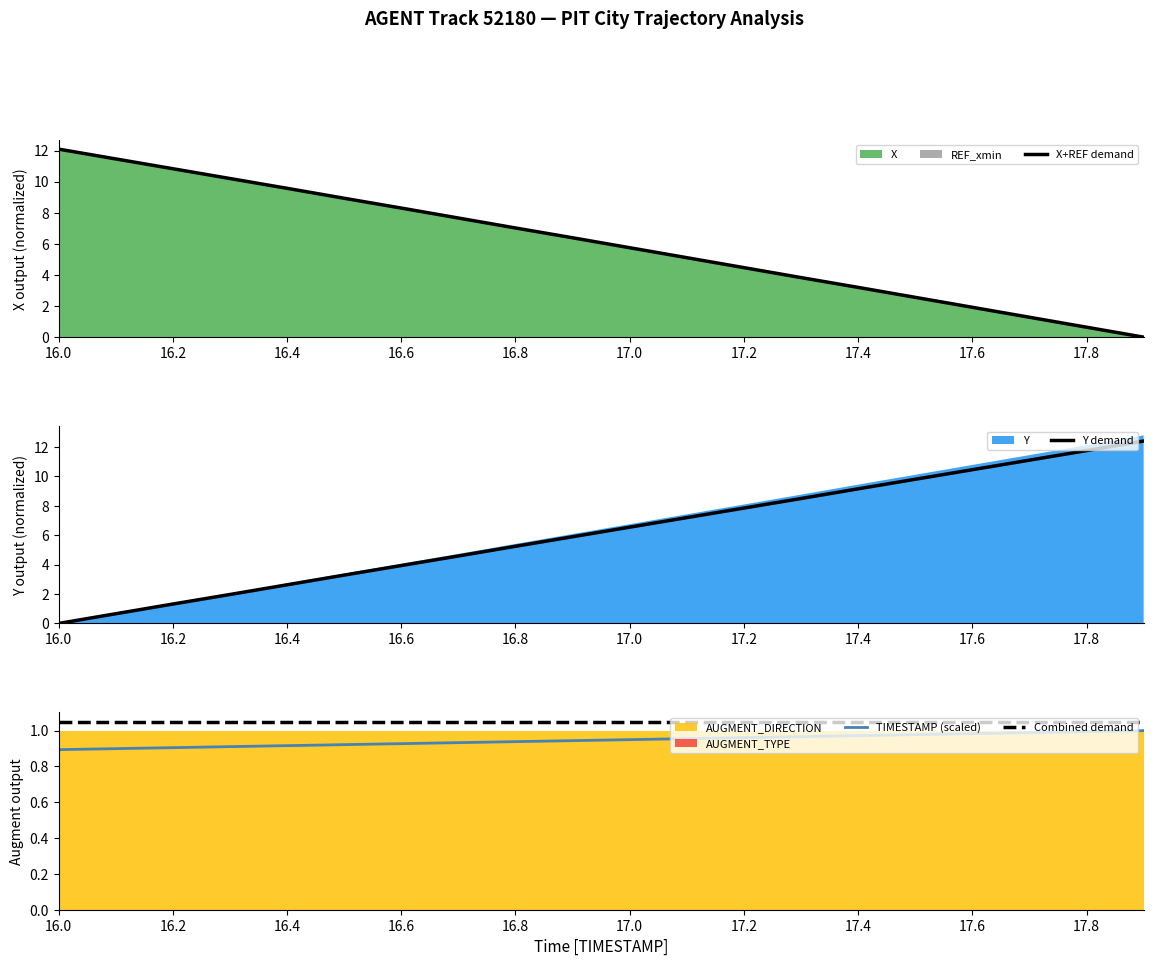

Which category has the highest value in the Combined demand series?

16.0